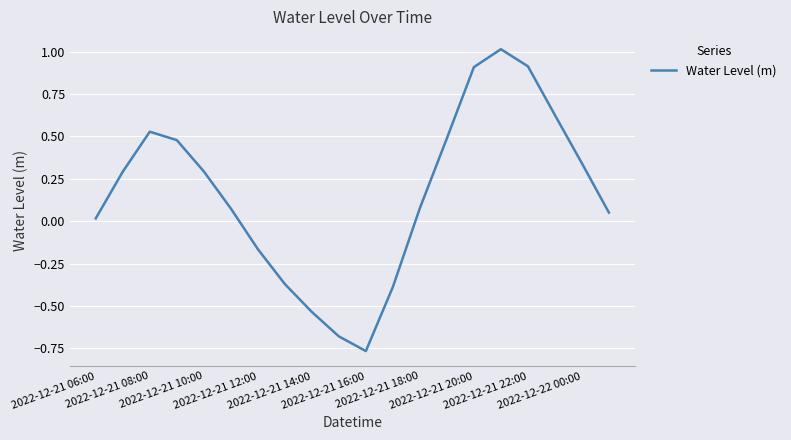

What is the difference between the maximum and minimum values?

1.8